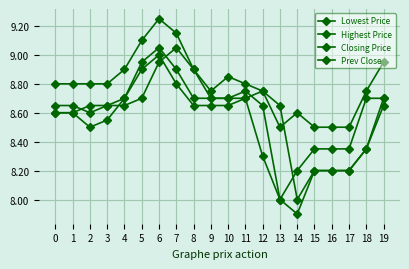

Which category has the lowest value in the Highest Price series?

13